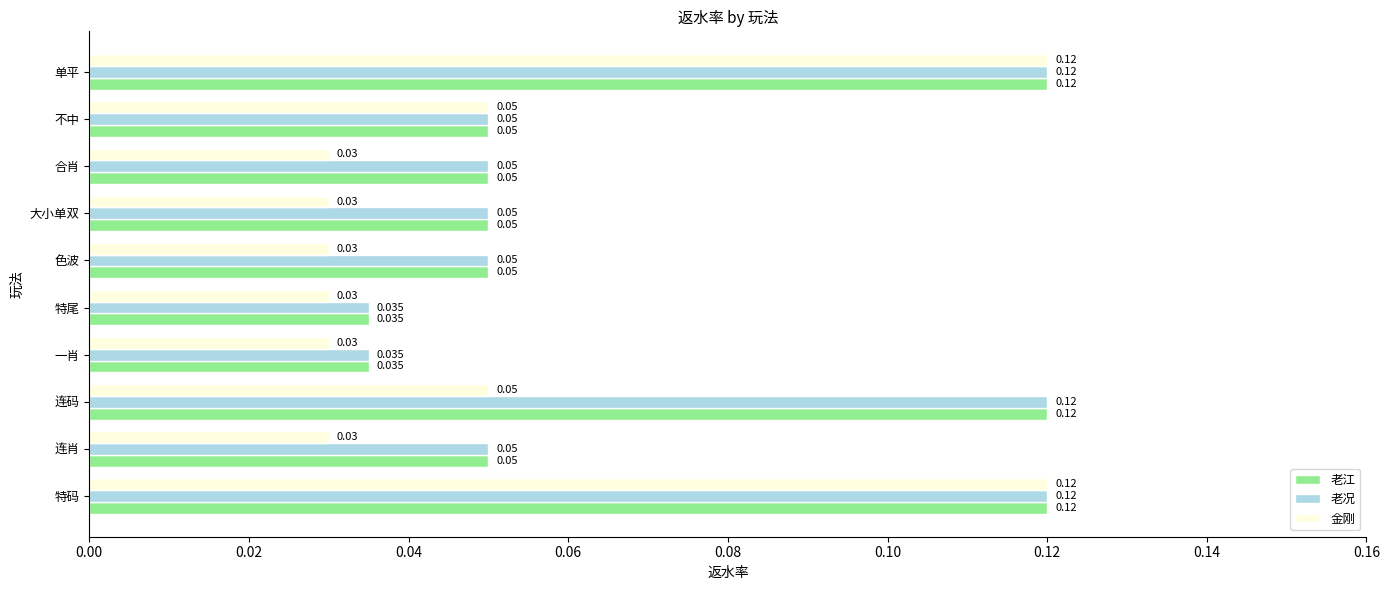

Is the value of 老江 at 特尾 greater than the value of 金刚 at 单平?

No